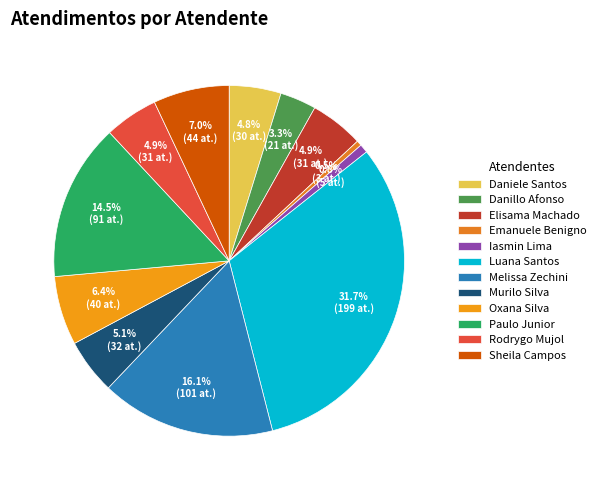

To the nearest percent, what is the average slice percentage?

8%